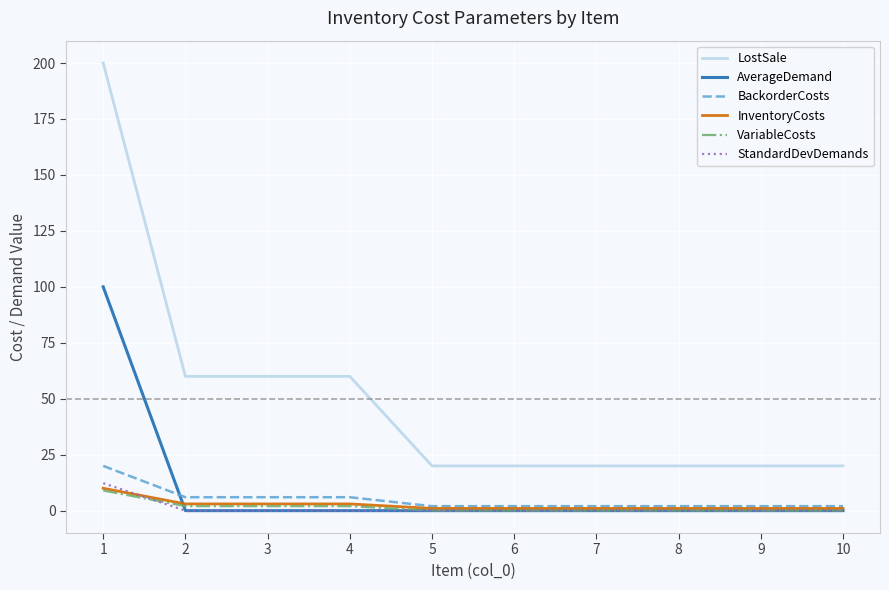

The value of LostSale at 7 is 20.0. True or false?

True